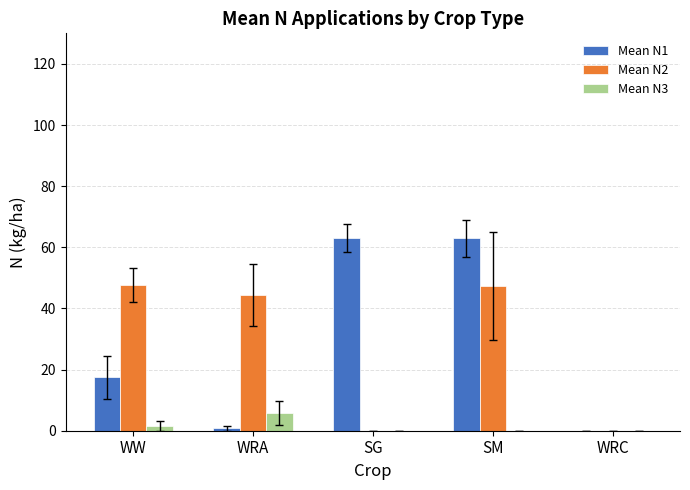

At which category is the sum across all series the highest?

SM